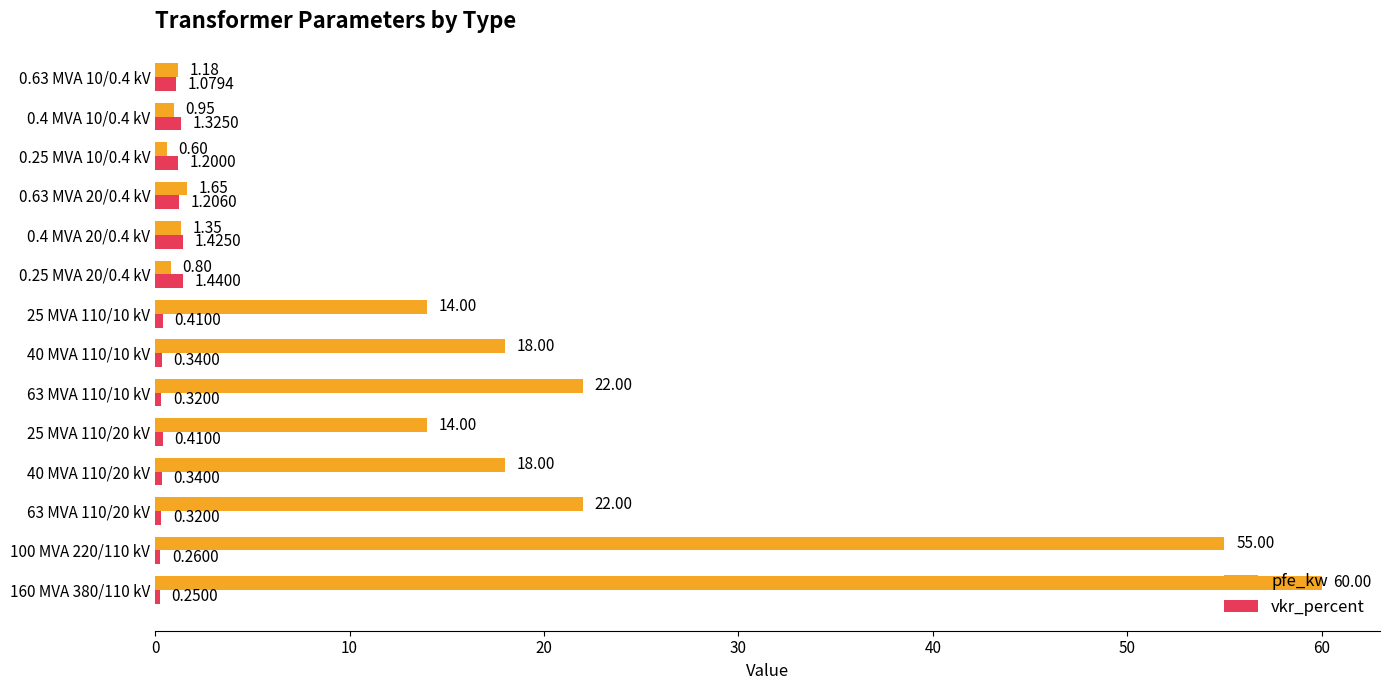

Which series has the widest spread of values?

pfe_kw